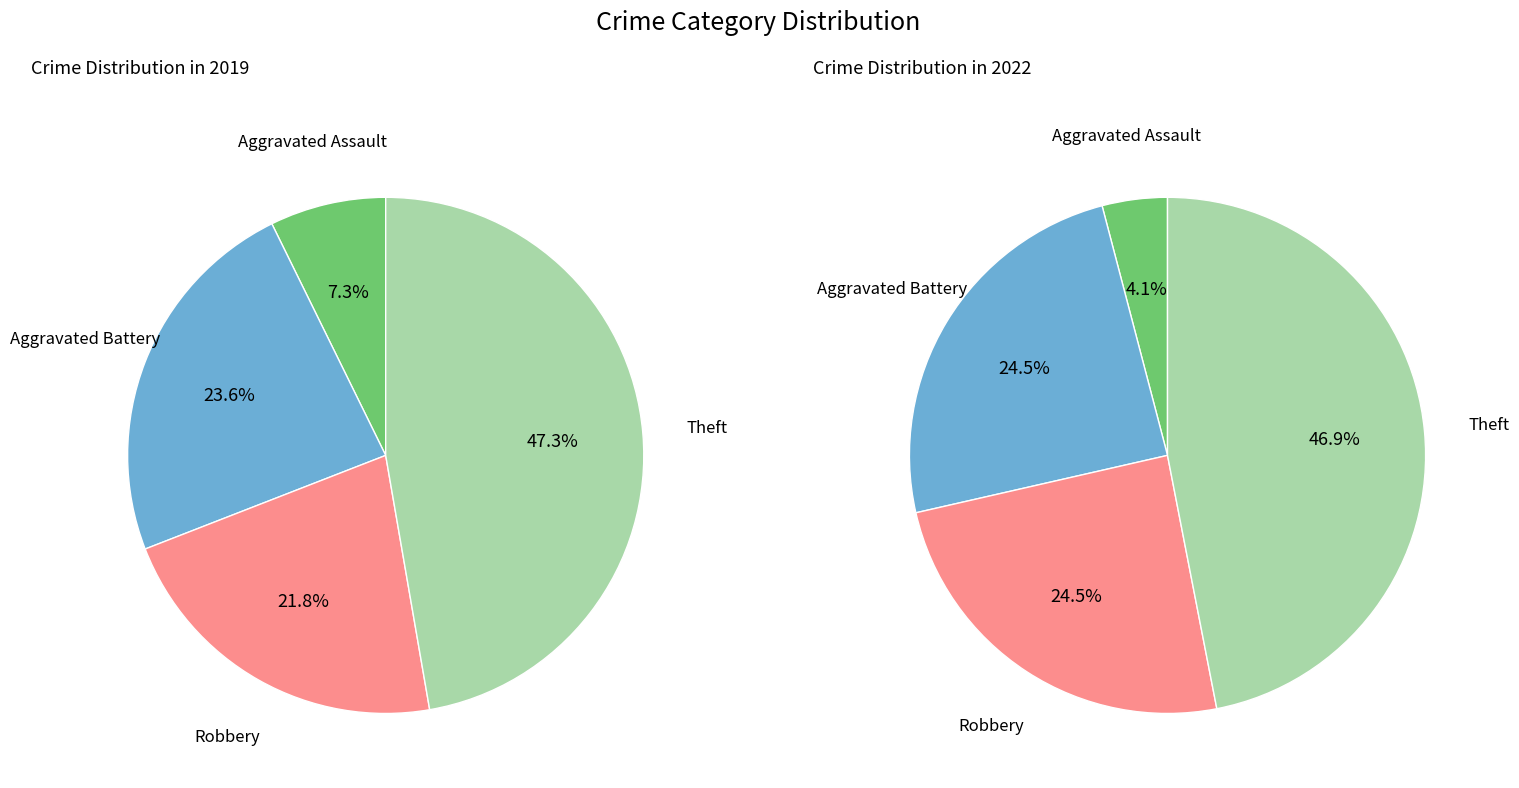

Does 3 account for over 50% of the chart?

No